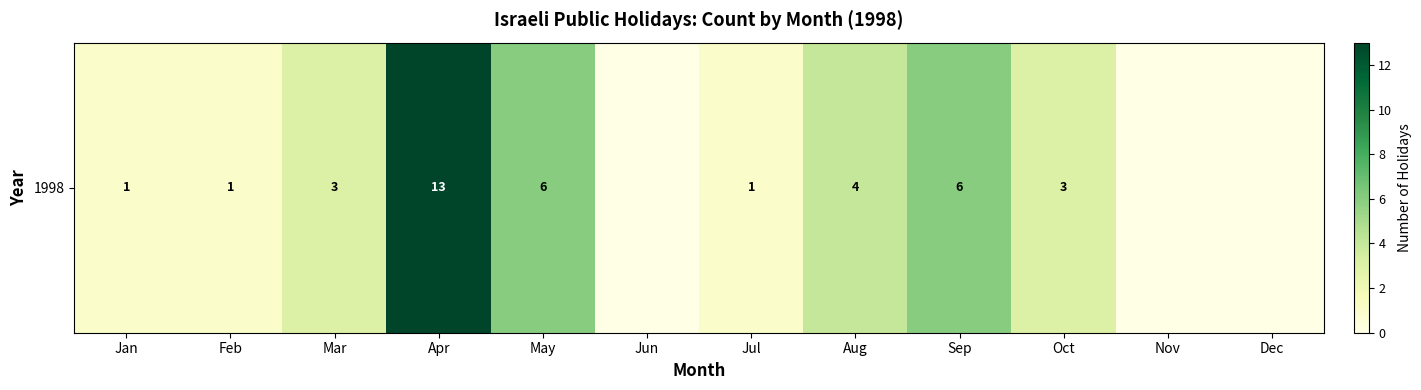

Between Feb and Oct, which is larger?

Oct